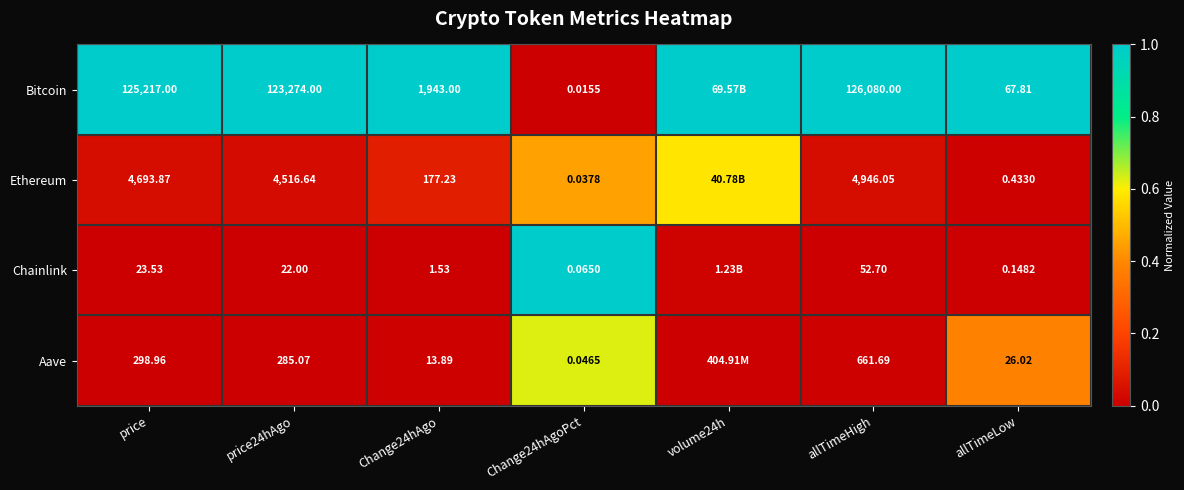

Which series changed the most between allTimeHigh and allTimeLow?

Bitcoin